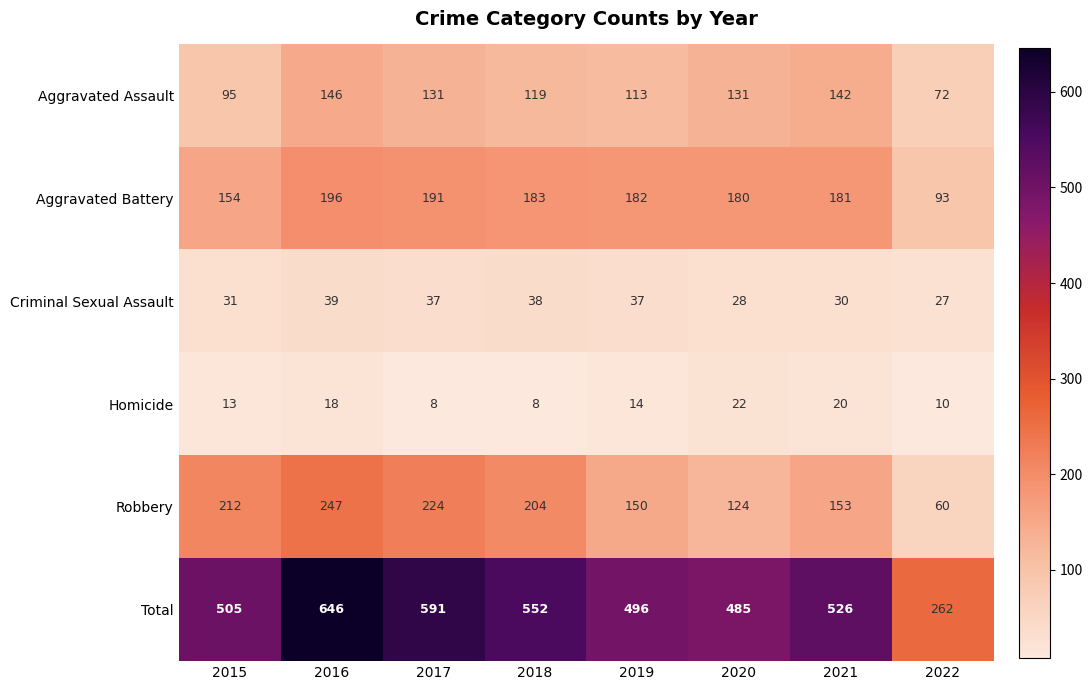

What is the sum of the Robbery values at 2021 and 2017?

377